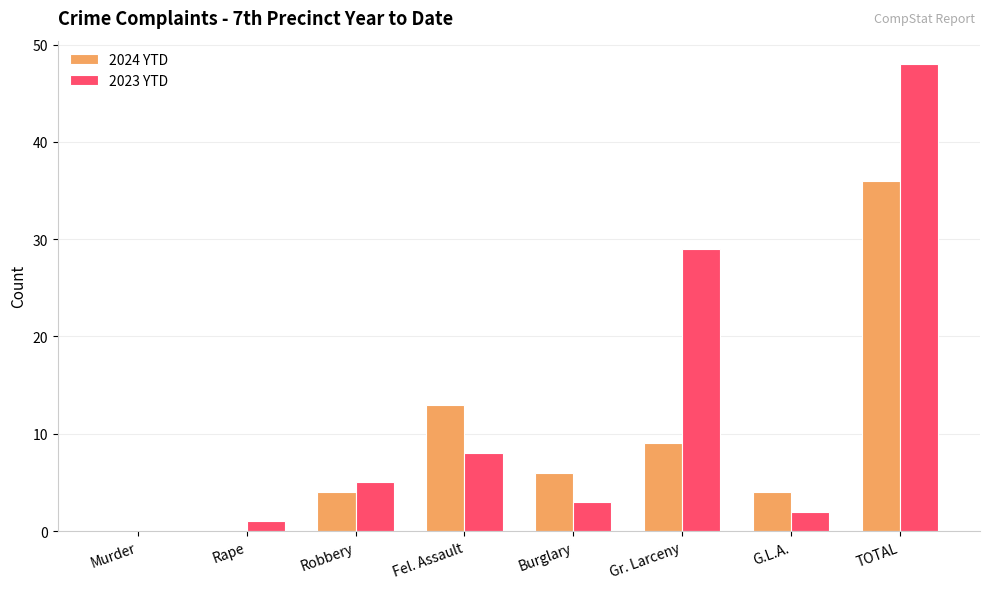

Reading left to right, what are all the values shown in this chart?

2024 YTD: 0	0	4	13	6	9	4	36
2023 YTD: 0	1	5	8	3	29	2	48